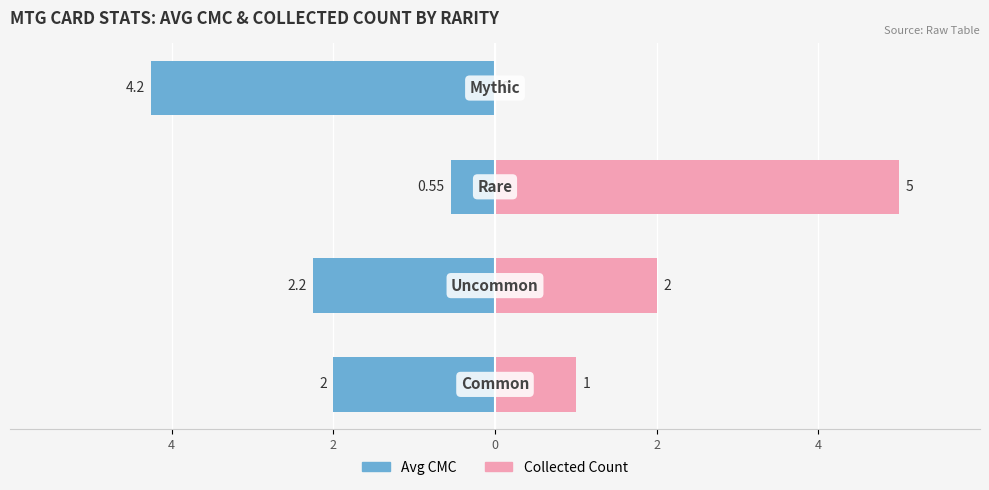

At 2, list the series in order from largest to smallest.

Collected Count, Avg CMC